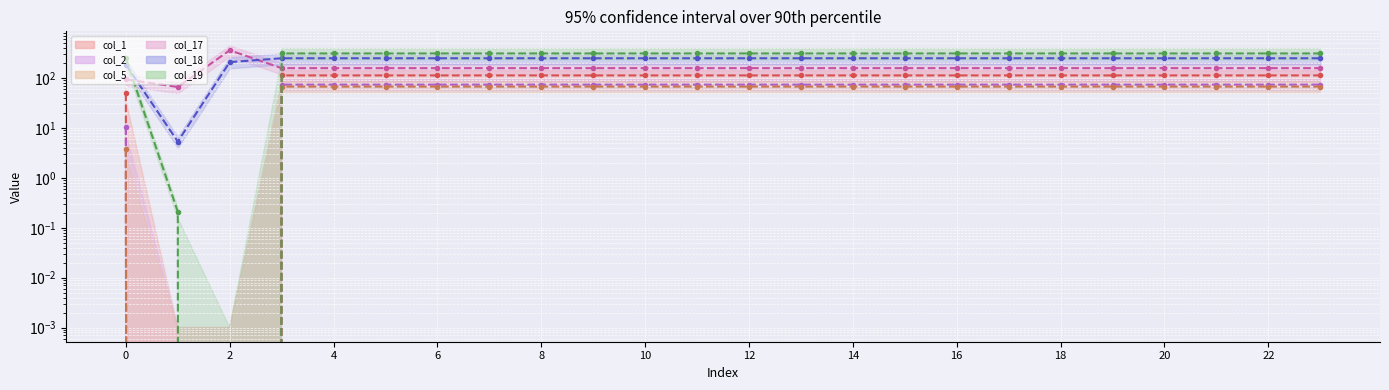

The col_2 (line) series shows 74.3 at 17. True or false?

True